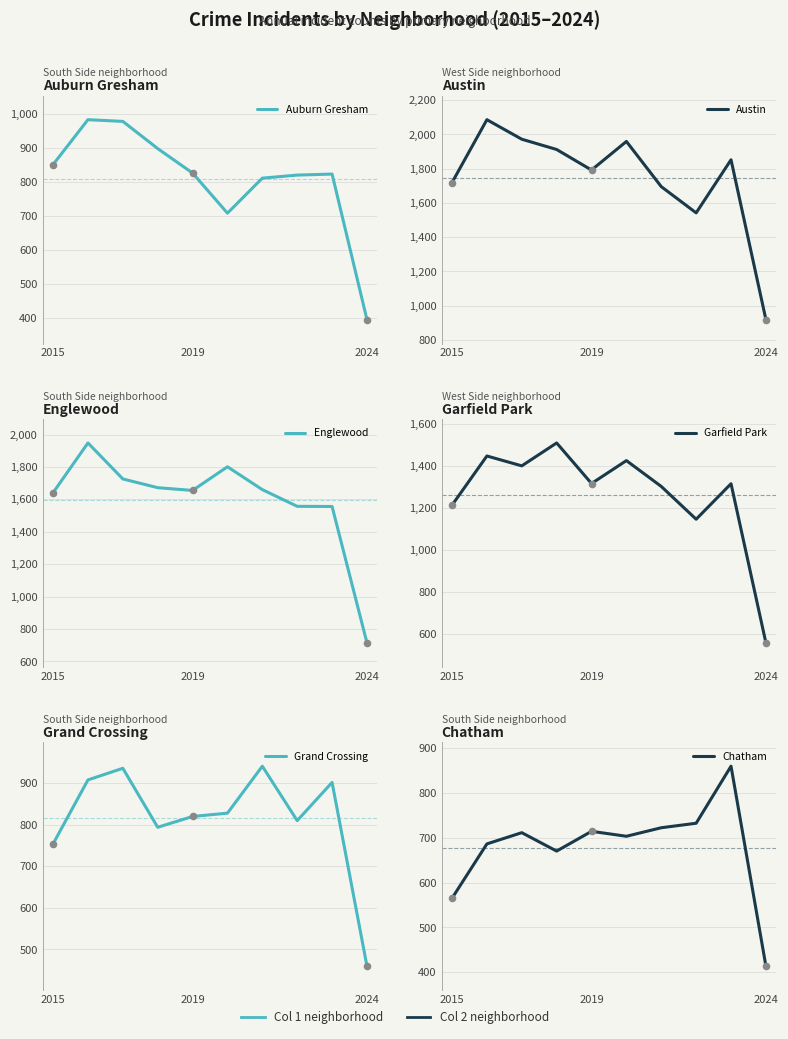

At how many categories does at least one series exceed 1967?

2